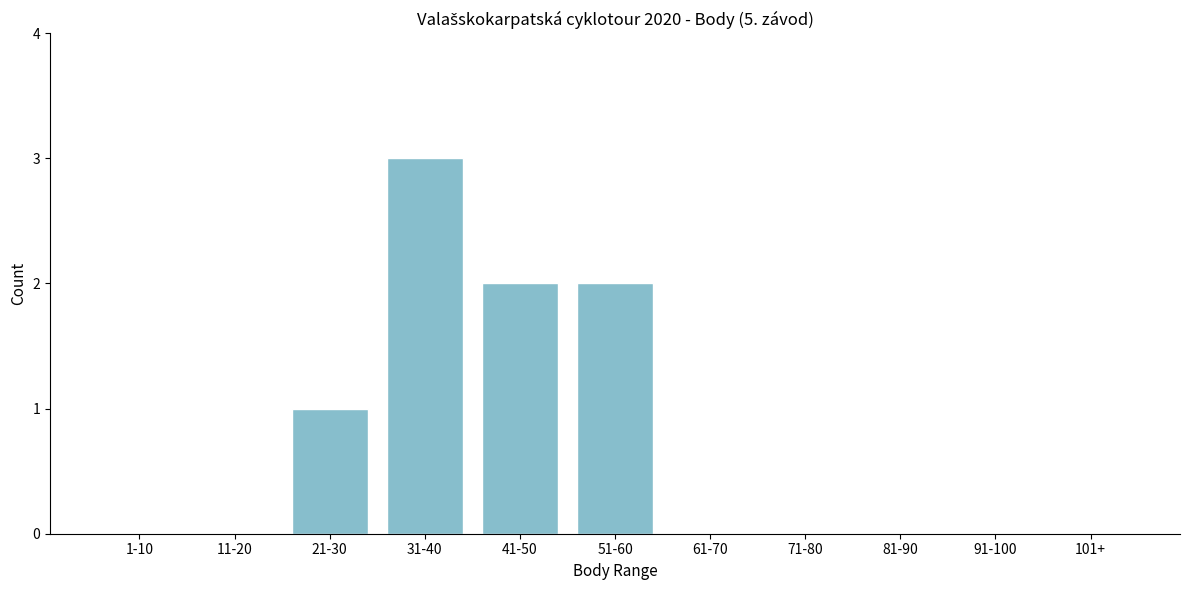

Reading left to right, list all the values displayed in this chart.

1-10=0	11-20=0	21-30=1	31-40=3	41-50=2	51-60=2	61-70=0	71-80=0	81-90=0	91-100=0	101+=0